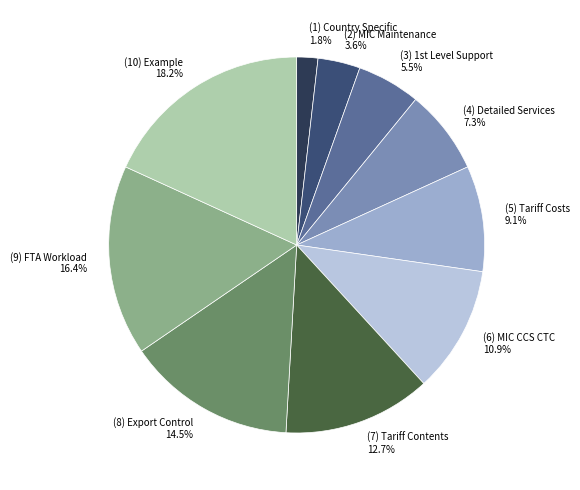

Is it true that (10) Example is 11% of the pie?

False